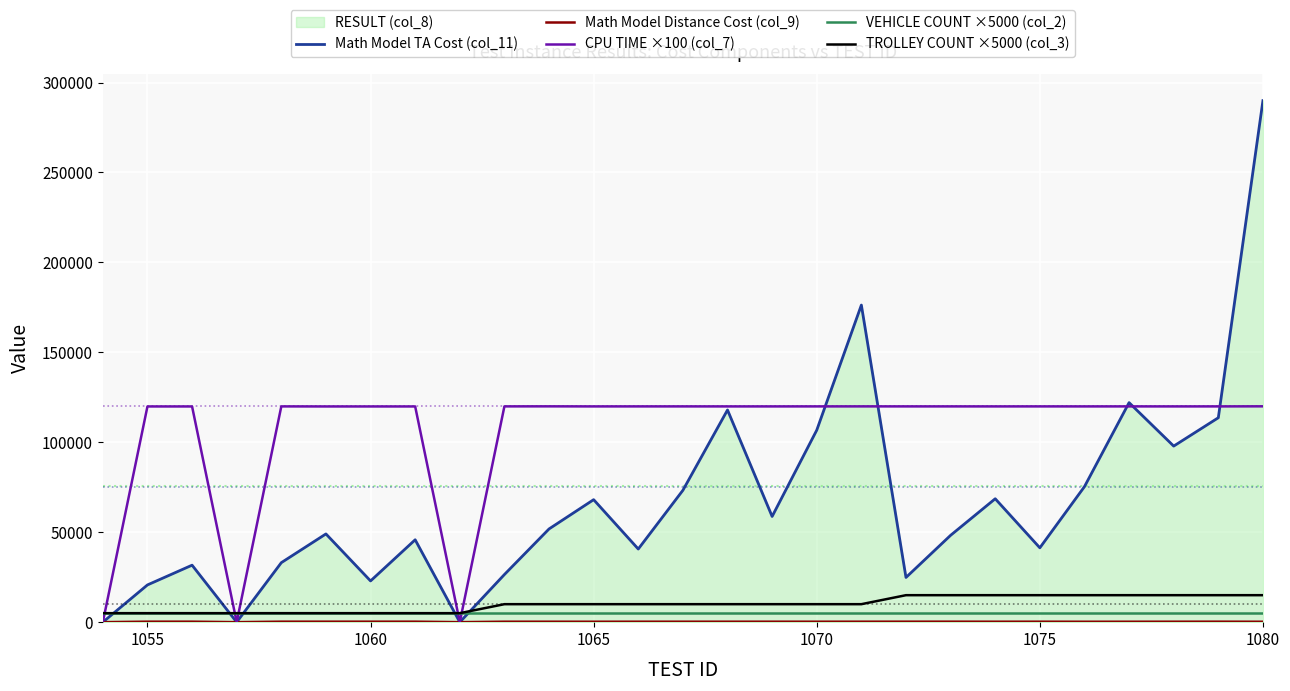

How many lines are shown in the chart?

5